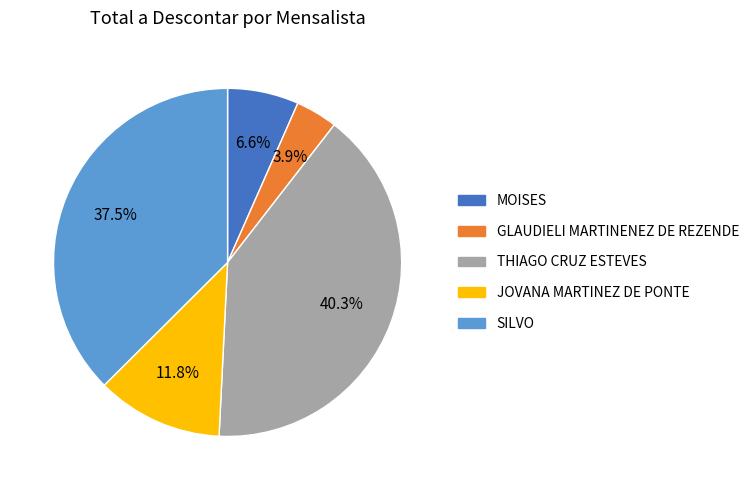

To the nearest percent, what is the difference between the largest and smallest slice percentages?

36%